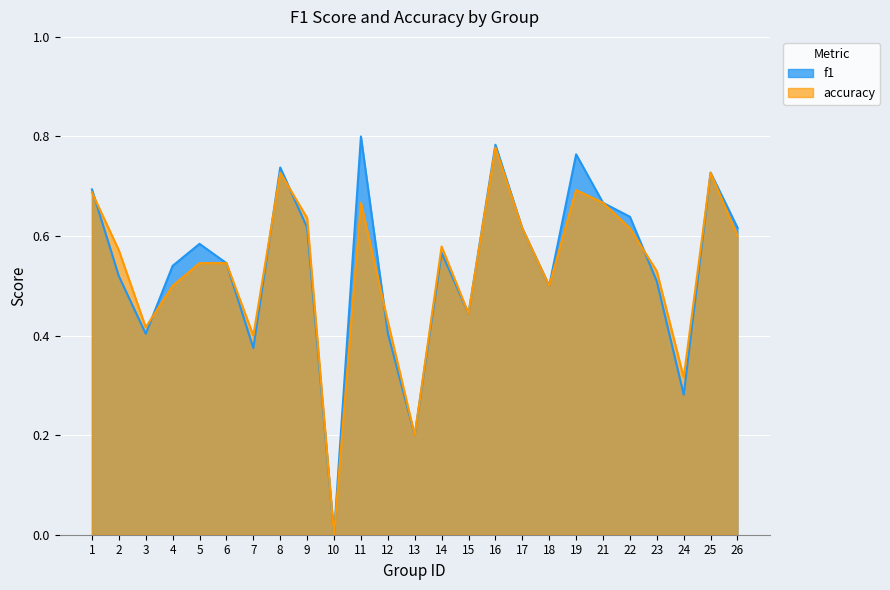

Where is the first local maximum for accuracy?

8